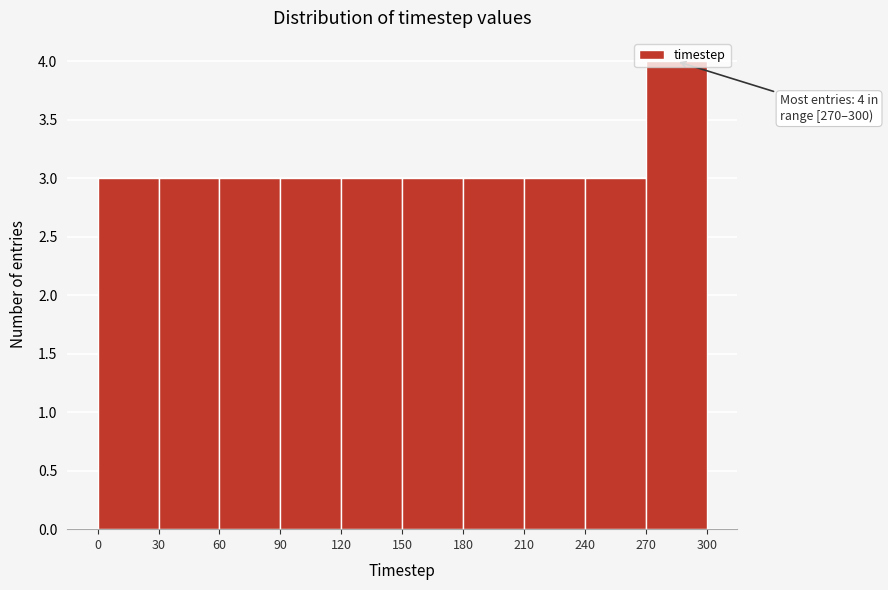

Which range on the x-axis has the tallest bar?

270 to 300